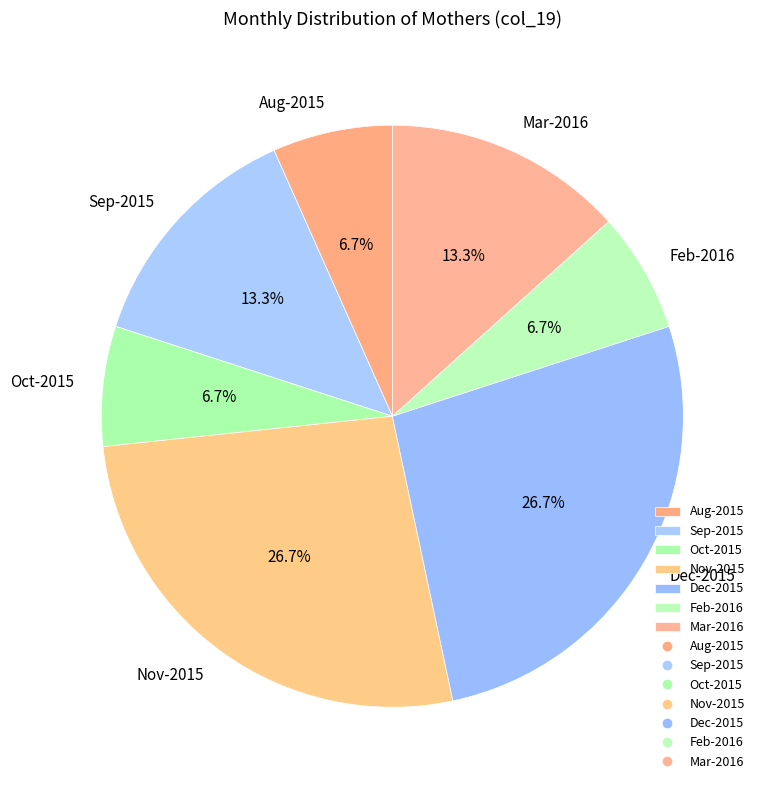

Is Oct-2015 the majority of the pie?

No